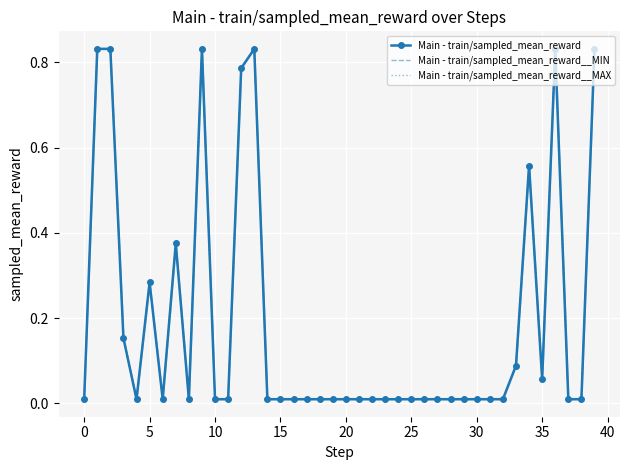

List the labels in order of Main - train/sampled_mean_reward__MAX value, largest first.

0, 5, 40, 39, 13, 36, 12, 34, 30, 20, 10, 33, 35, −5, 15, 25, 35, 45, 11, 14, 15, 16, 17, 18, 19, 20, 21, 22, 23, 24, 25, 26, 27, 28, 29, 30, 31, 32, 37, 38